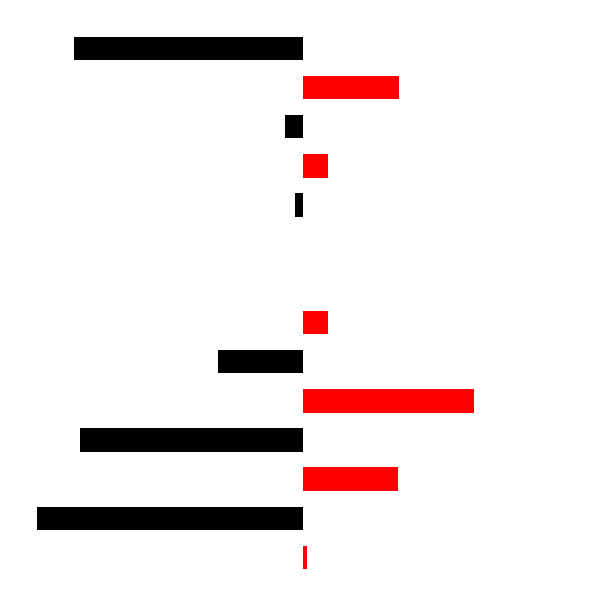

Which category has the lowest value in the col_1_black series?

1